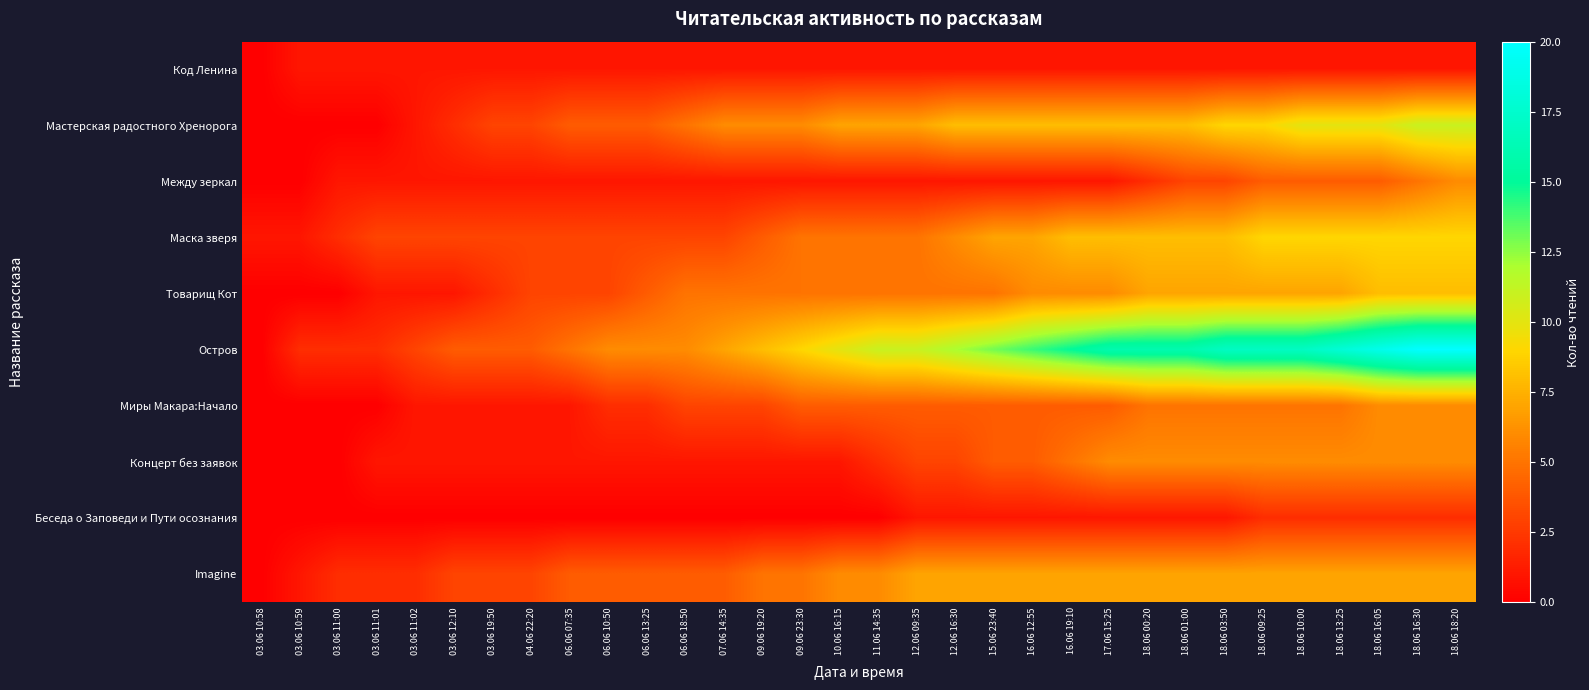

Which series has the largest total across all categories?

Остров